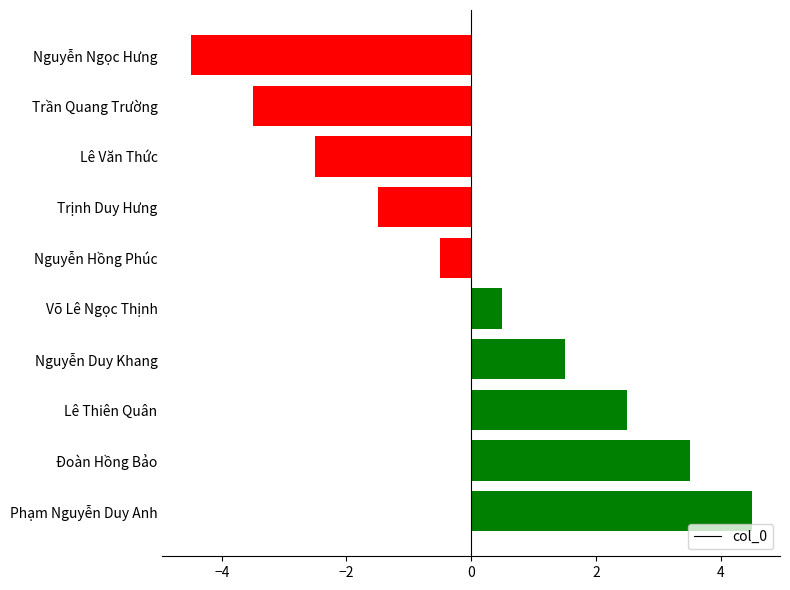

Reading top to bottom, transcribe all the data shown in this chart.

Nguyễn Ngọc Hưng=-4.5	Trần Quang Trường=-3.5	Lê Văn Thức=-2.5	Trịnh Duy Hưng=-1.5	Nguyễn Hồng Phúc=-0.5	Võ Lê Ngọc Thịnh=0.5	Nguyễn Duy Khang=1.5	Lê Thiên Quân=2.5	Đoàn Hồng Bảo=3.5	Phạm Nguyễn Duy Anh=4.5